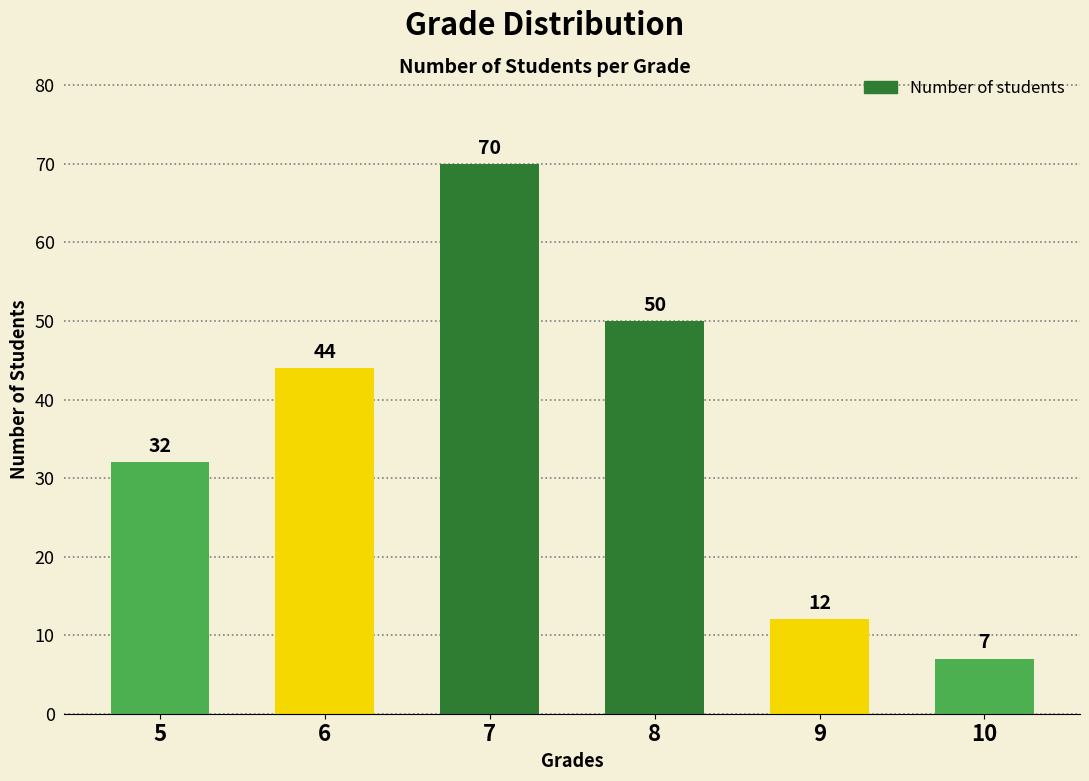

The chart shows a value of 16 at 9. True or false?

False